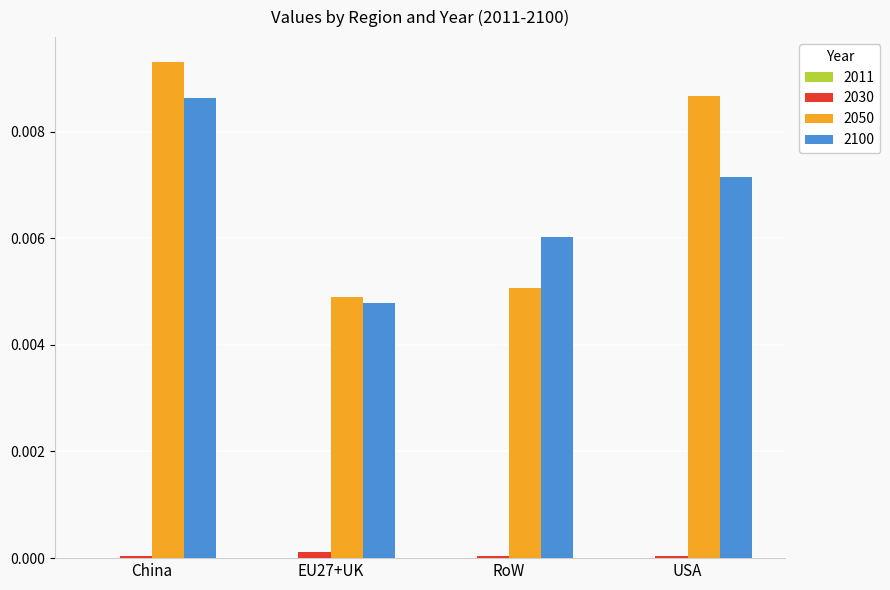

The value of 2050 at EU27+UK is 0.0. True or false?

True